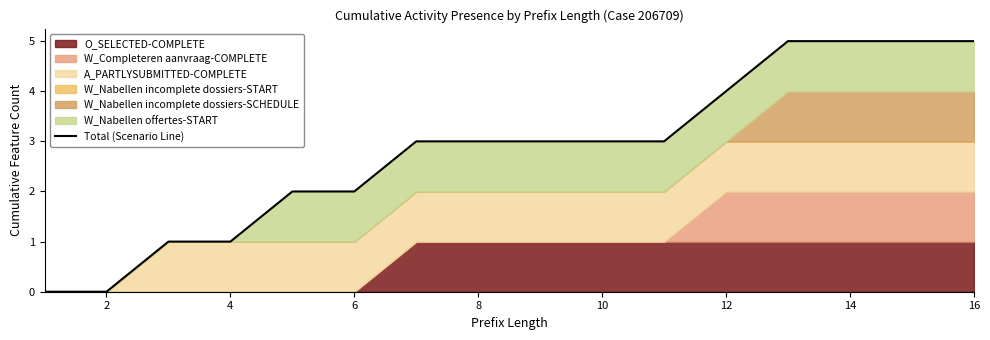

Where is the data nearest to the value 2?

8